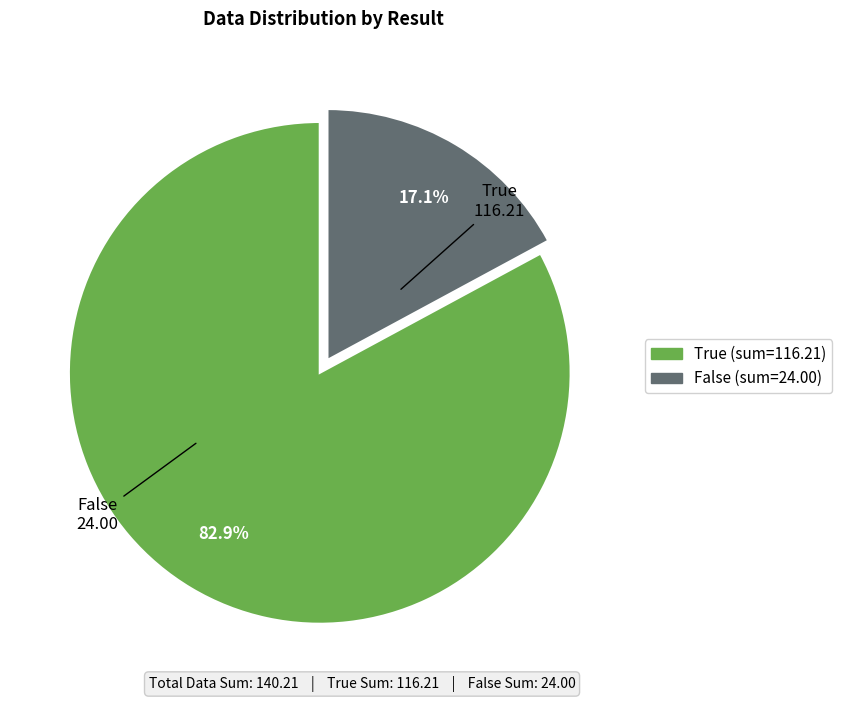

Between False and True, which is larger?

True